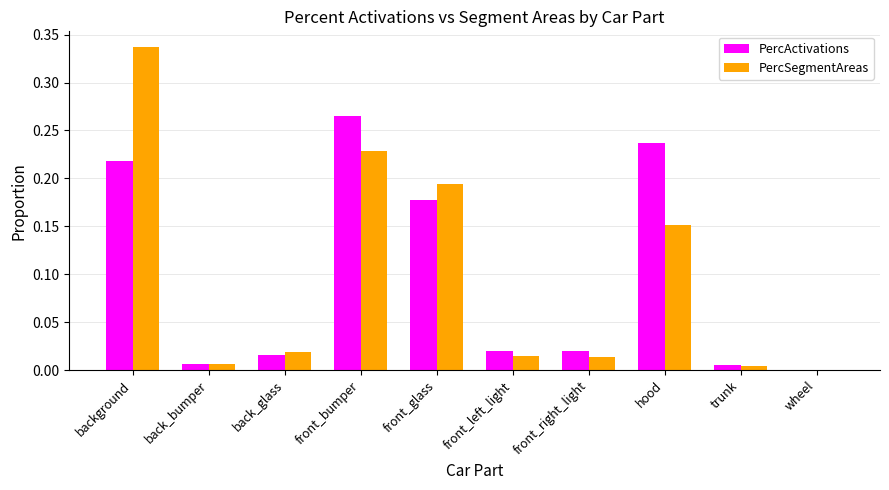

Which series has the widest spread of values?

PercSegmentAreas